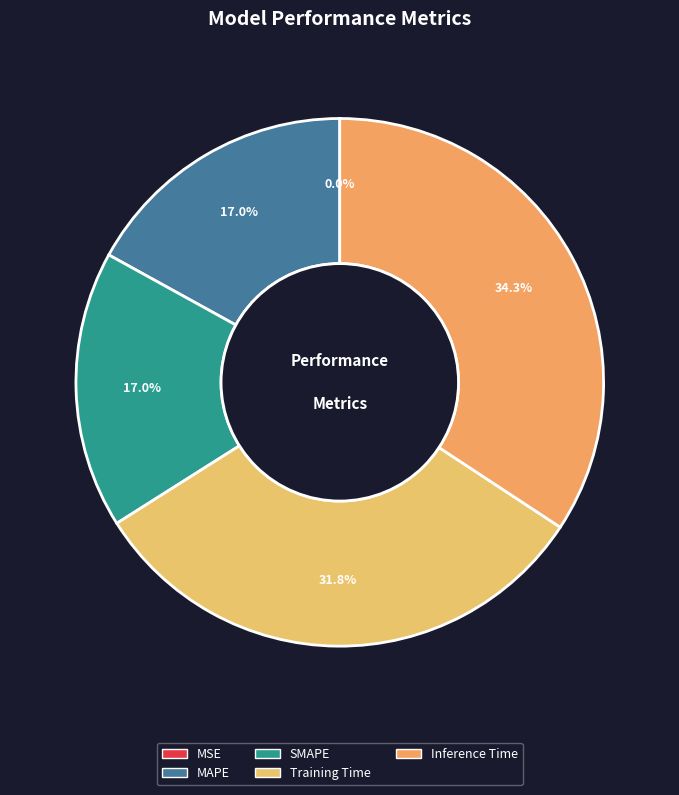

The Training Time slice represents 19% of the pie. True or false?

False